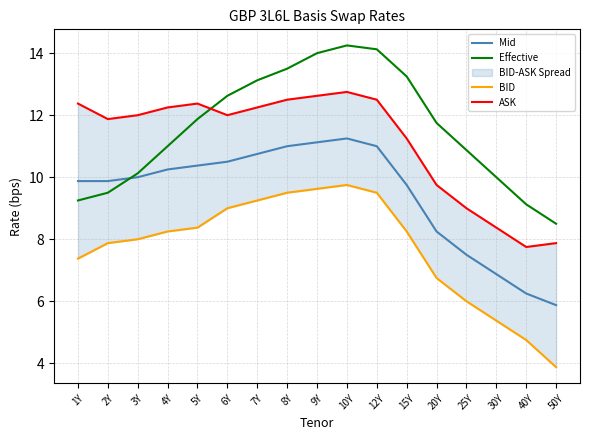

What is the sum of the Mid values at 9Y and 40Y?

17.4